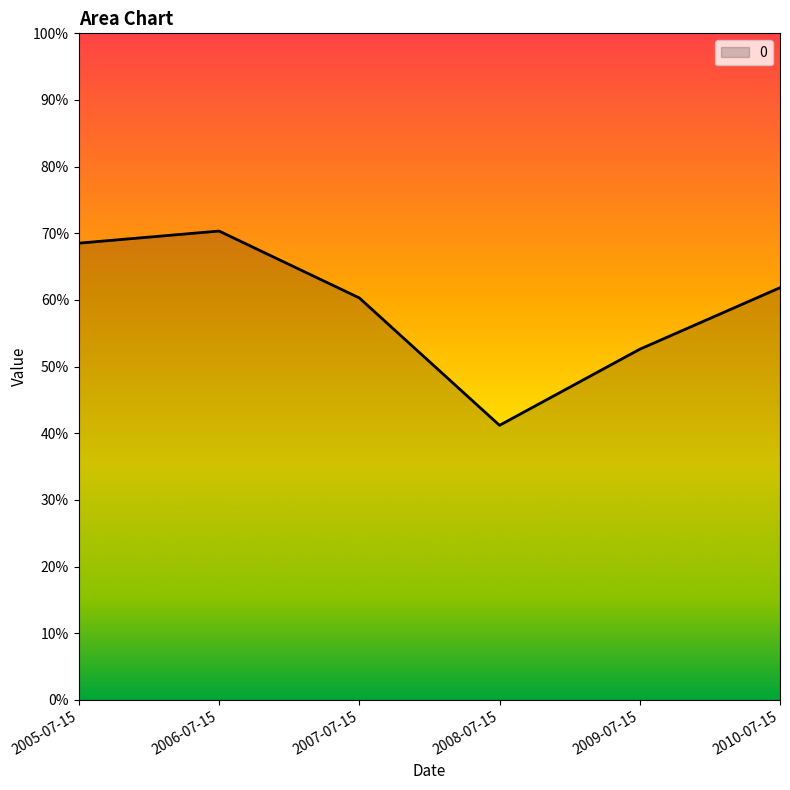

What is the change in value from 2008-07-15 to 2010-07-15?

+0.2